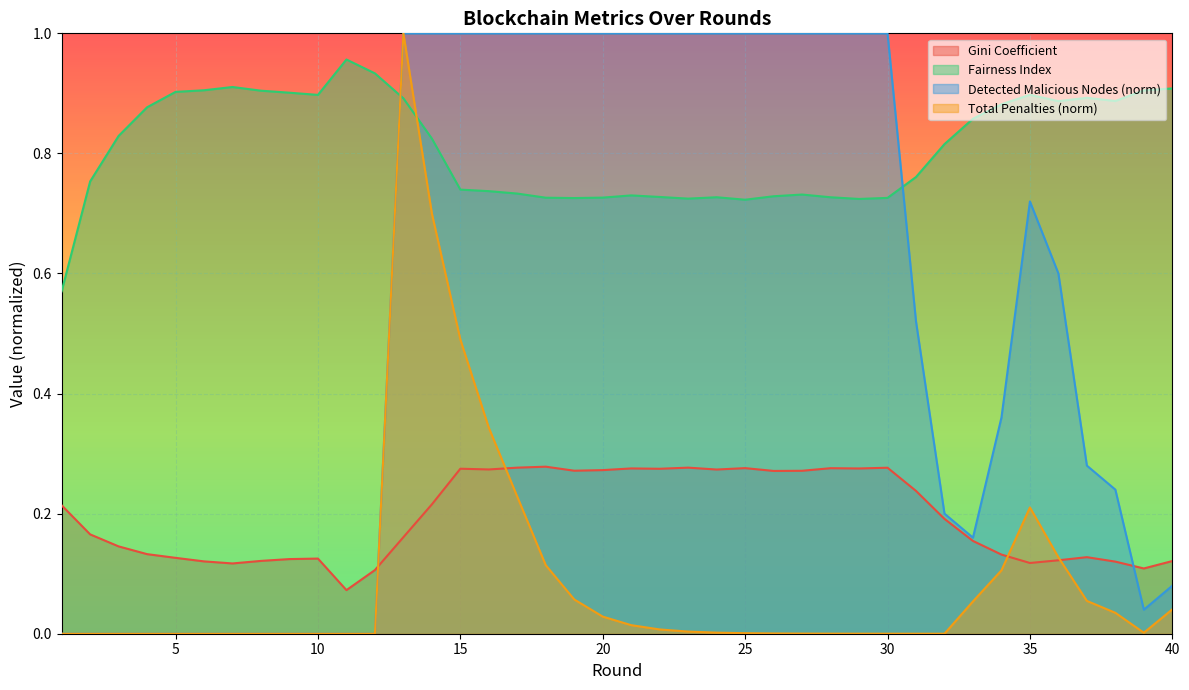

Is the value of Detected Malicious Nodes at 3 greater than the value of Fairness Index at 9?

No